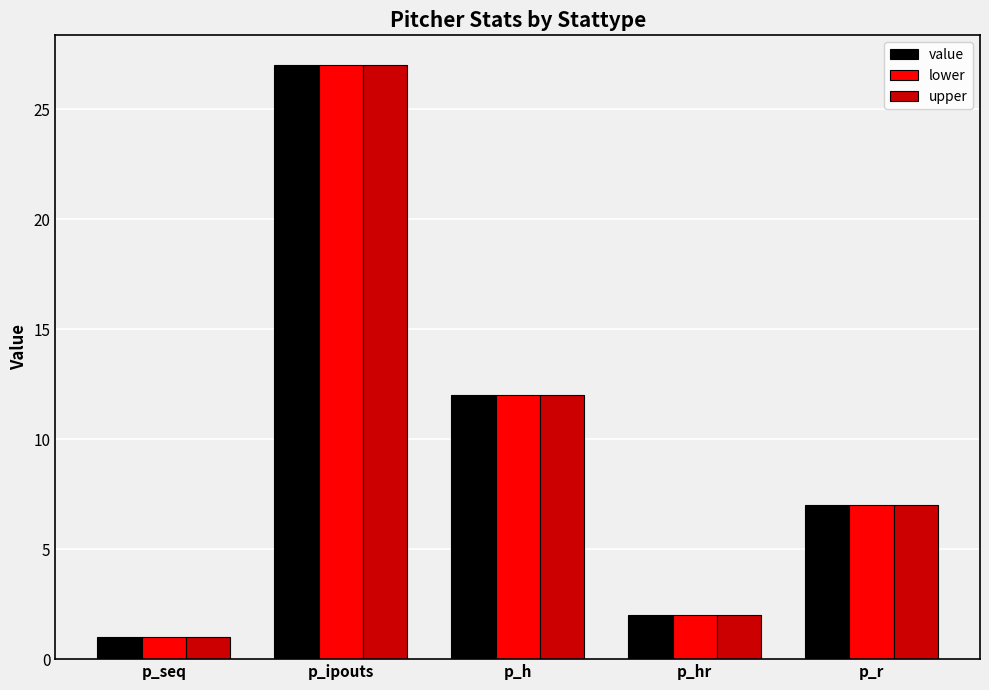

Are the bars horizontal?

No